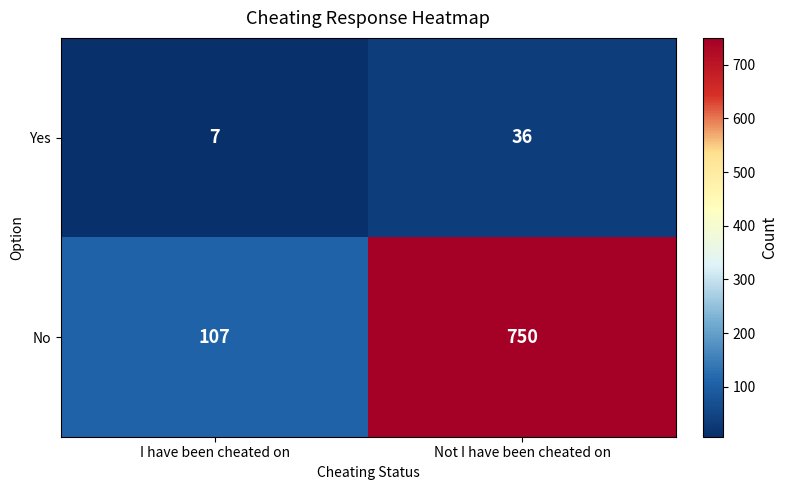

How many values in the Yes series are below 36?

1